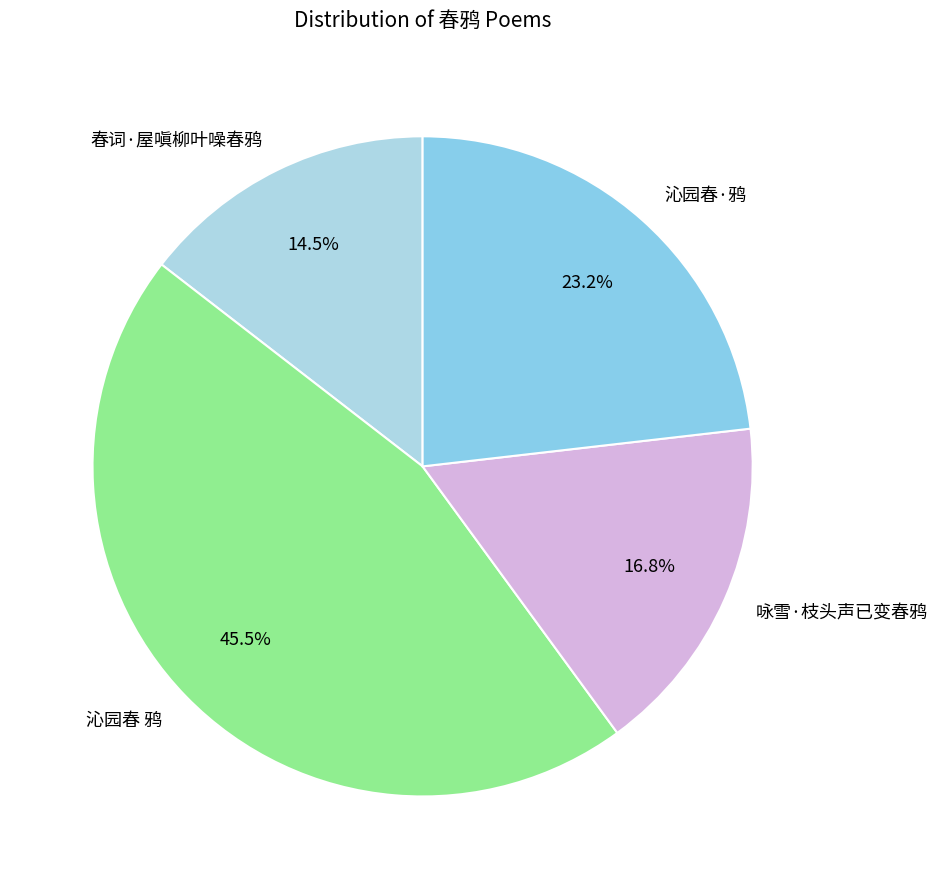

To the nearest percent, what is the difference between the 春词·屋嗔柳叶噪春鸦 and 沁园春 鸦 slice percentages?

31%